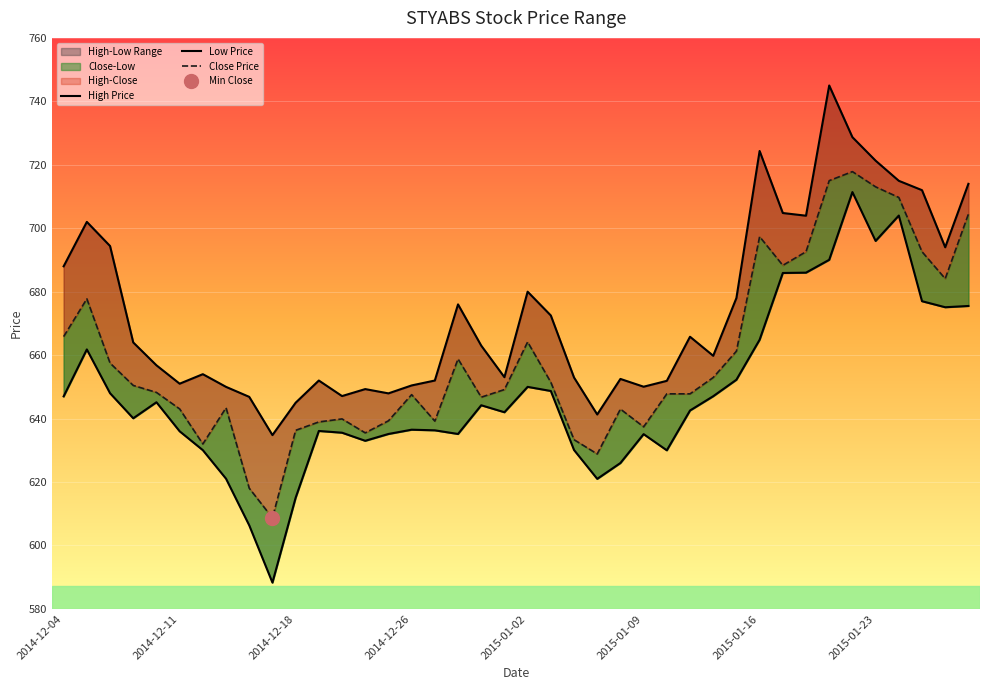

Is it true that High Price equals 950.1 at 29?

False